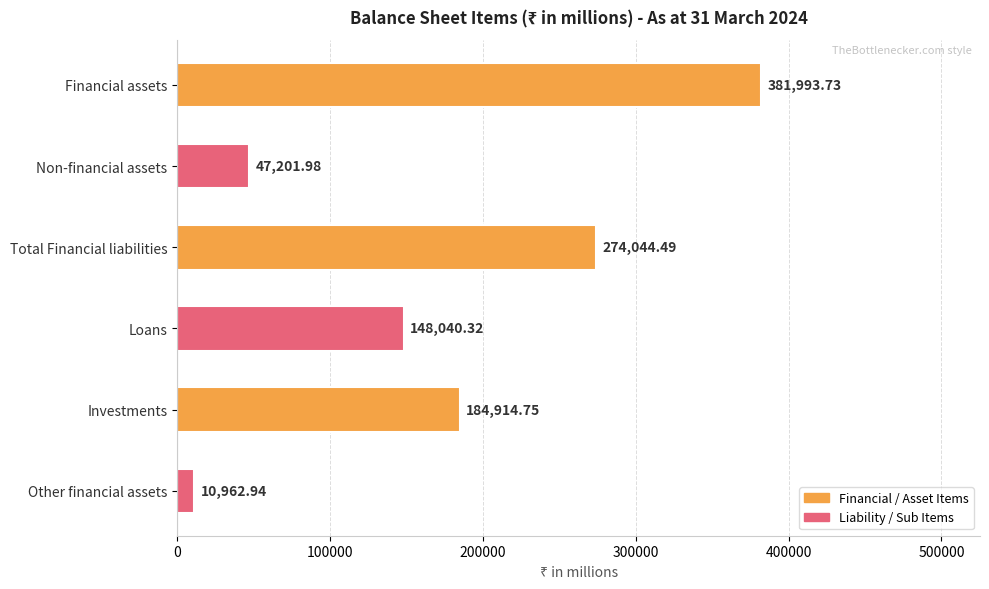

How many data points are less than 184914?

3